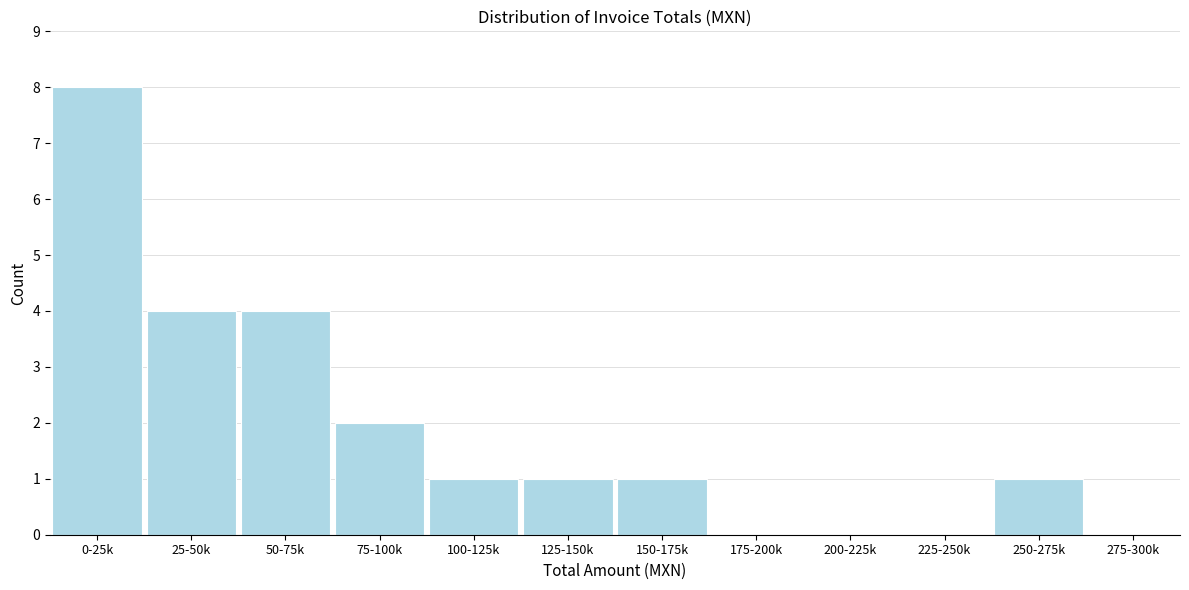

Reading right to left, transcribe all the data shown in this chart.

275-300k=0	250-275k=1	225-250k=0	200-225k=0	175-200k=0	150-175k=1	125-150k=1	100-125k=1	75-100k=2	50-75k=4	25-50k=4	0-25k=8